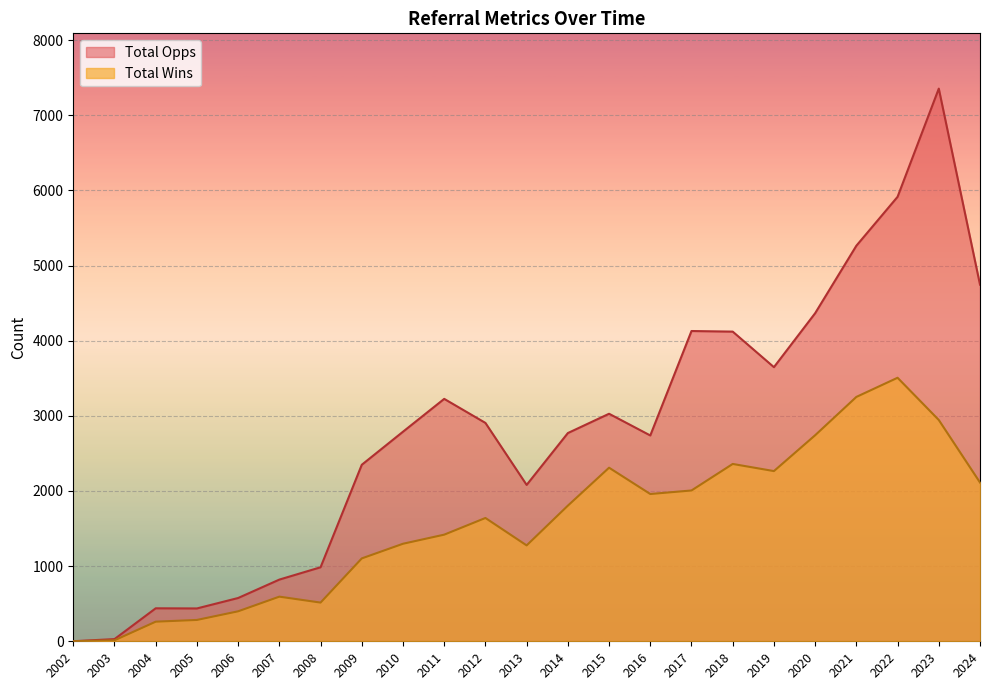

The value of Total Wins at 2007 is 594. True or false?

True